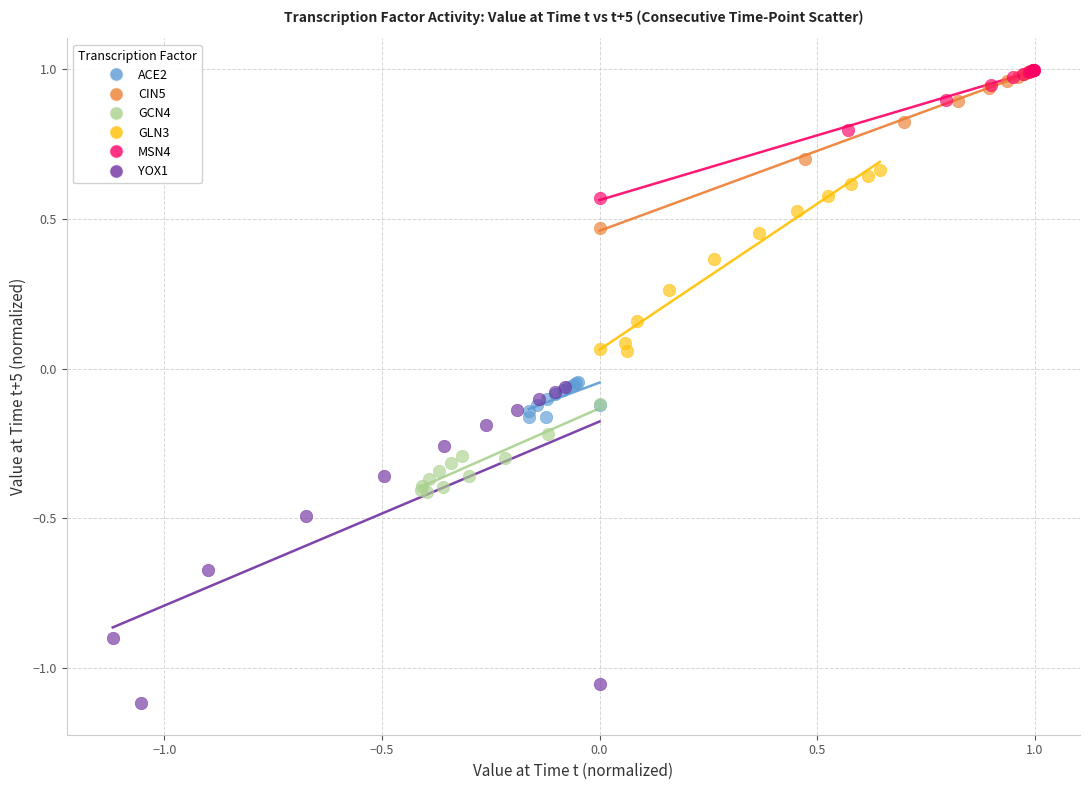

Which series has the widest spread of Y values?

YOX1